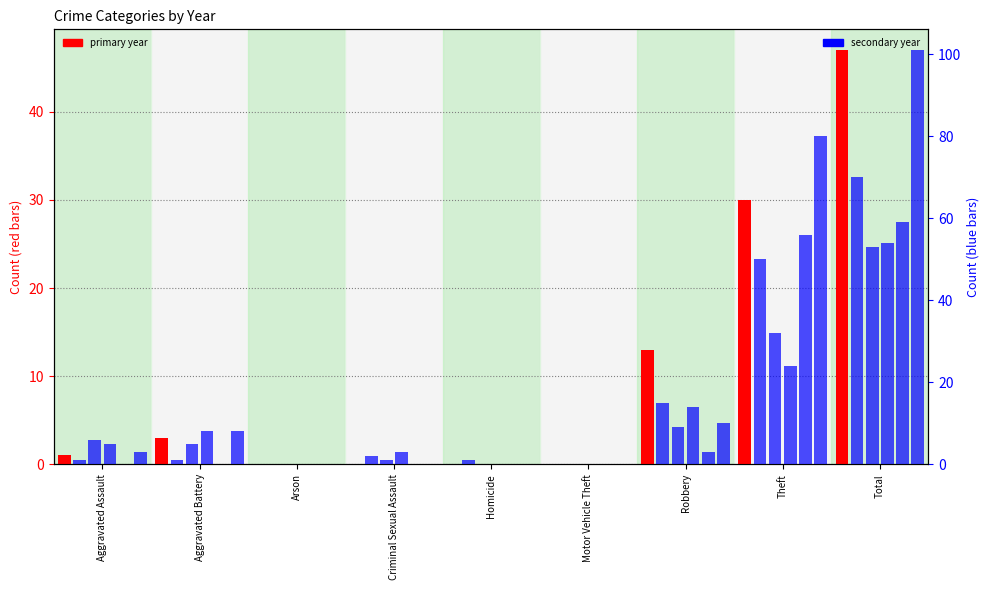

Reading left to right, list all the values displayed in this chart.

2023: Aggravated Assault=1	Aggravated Battery=3	Arson=0	Criminal Sexual Assault=0	Homicide=0	Motor Vehicle Theft=0	Robbery=13	Theft=30	Total=47
2019: Aggravated Assault=1	Aggravated Battery=1	Arson=0	Criminal Sexual Assault=2	Homicide=1	Motor Vehicle Theft=0	Robbery=15	Theft=50	Total=70
2020: Aggravated Assault=6	Aggravated Battery=5	Arson=0	Criminal Sexual Assault=1	Homicide=0	Motor Vehicle Theft=0	Robbery=9	Theft=32	Total=53
2024: Aggravated Assault=5	Aggravated Battery=8	Arson=0	Criminal Sexual Assault=3	Homicide=0	Motor Vehicle Theft=0	Robbery=14	Theft=24	Total=54
2015: Aggravated Assault=0	Aggravated Battery=0	Arson=0	Criminal Sexual Assault=0	Homicide=0	Motor Vehicle Theft=0	Robbery=3	Theft=56	Total=59
2018: Aggravated Assault=3	Aggravated Battery=8	Arson=0	Criminal Sexual Assault=0	Homicide=0	Motor Vehicle Theft=0	Robbery=10	Theft=80	Total=101